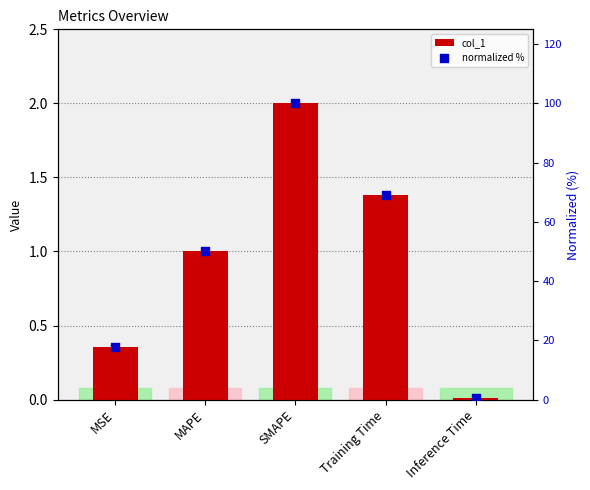

What are all the series names shown in the legend?

col_1, normalized %